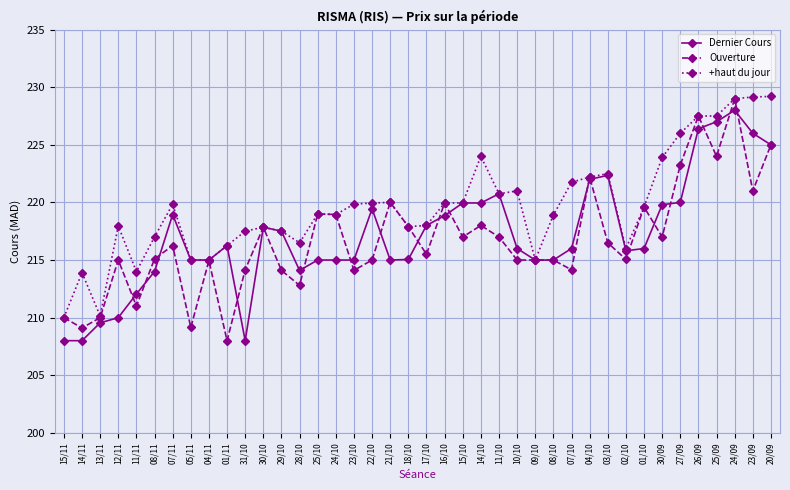

At which category does +haut du jour reach its first local peak?

14/11